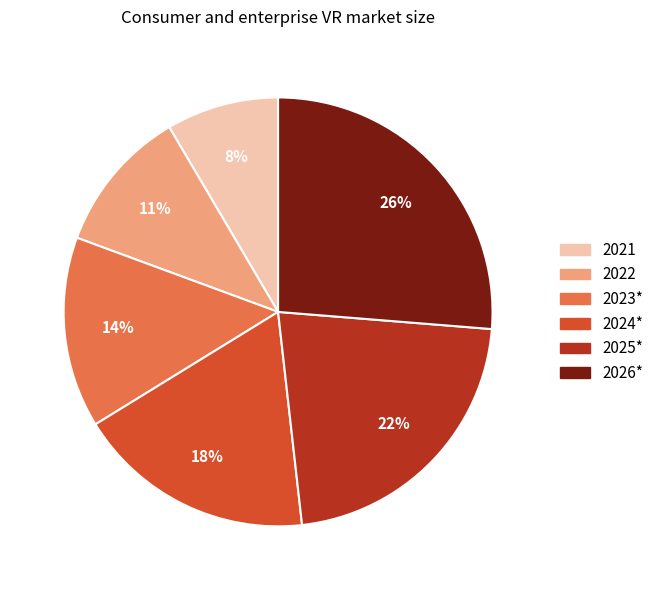

Rank the categories by value from lowest to highest.

2021, 2022, 2023*, 2024*, 2025*, 2026*